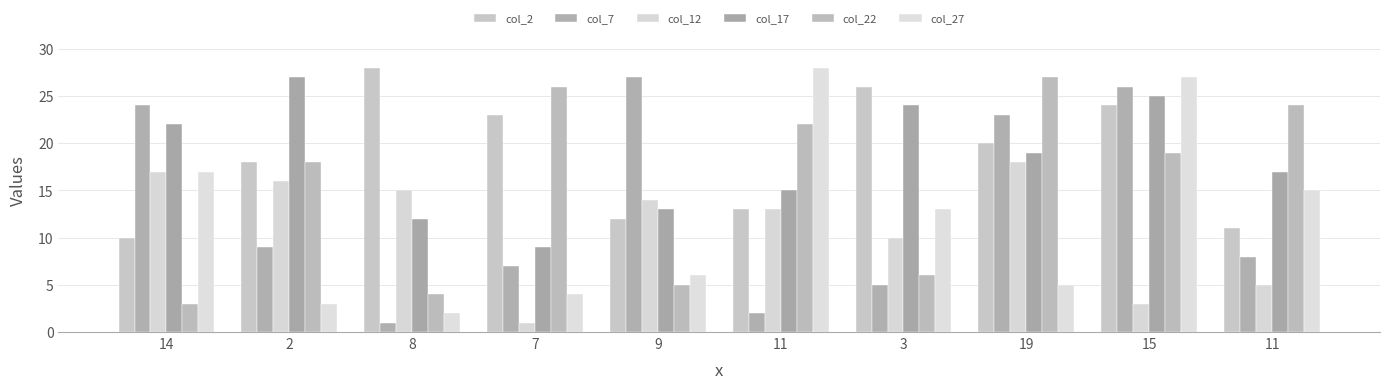

What is the approximate value of col_12 at 11?

13